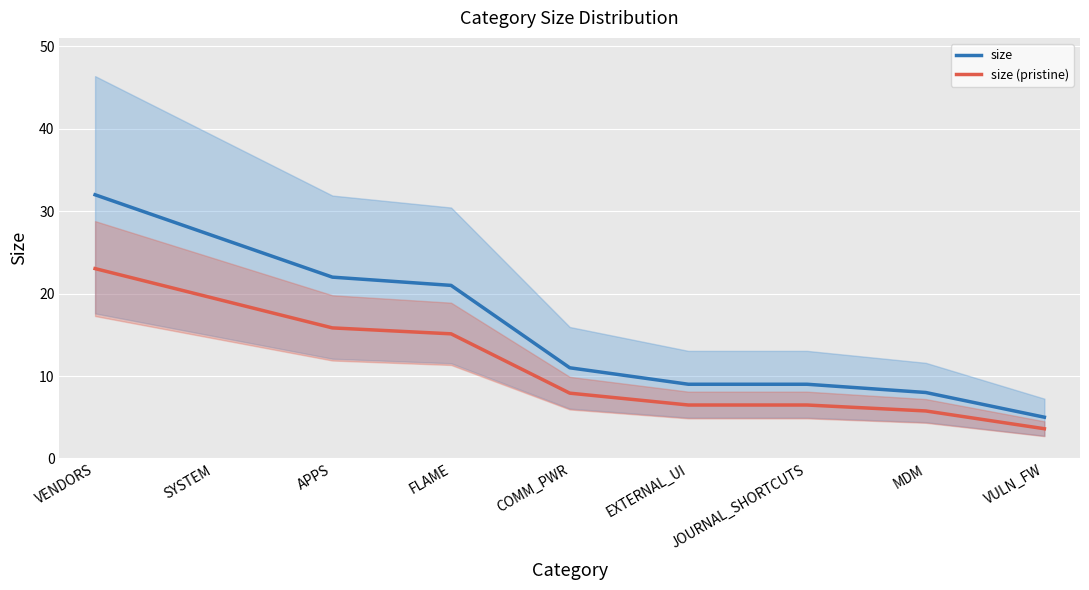

True or false: size and size (pristine) intersect in this chart.

False